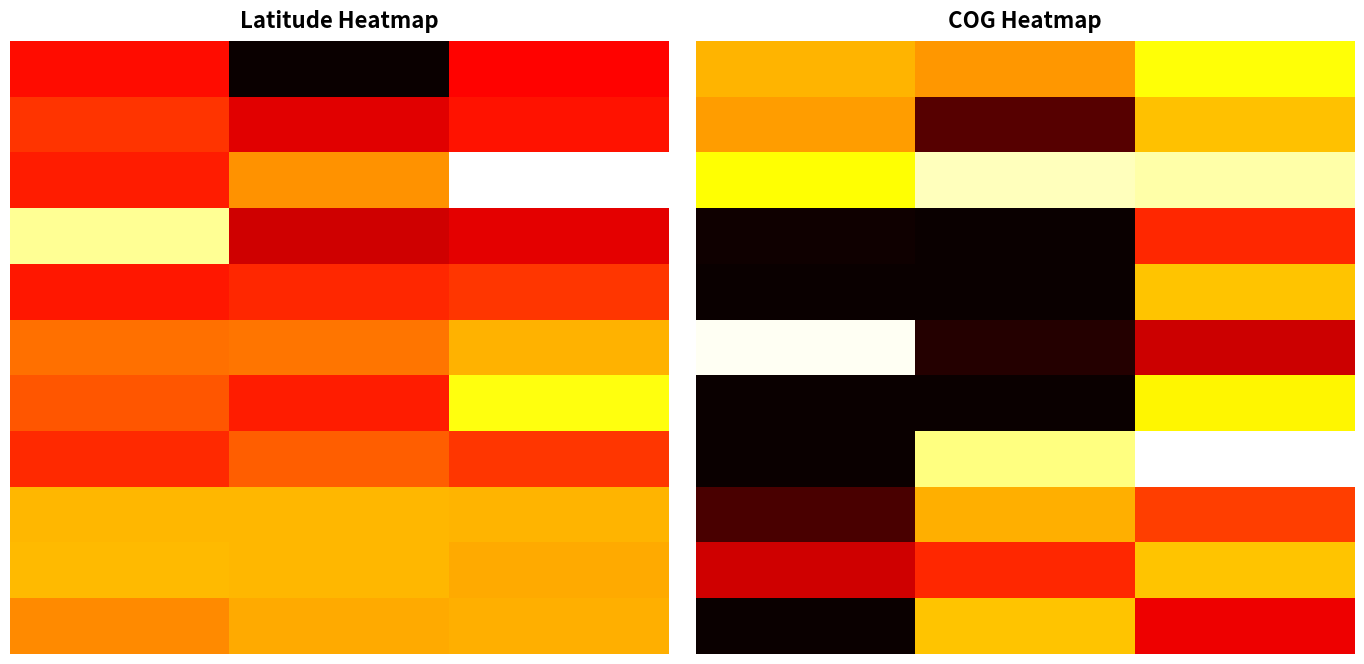

The value of 0 at 1.0 is 0.8. True or false?

False